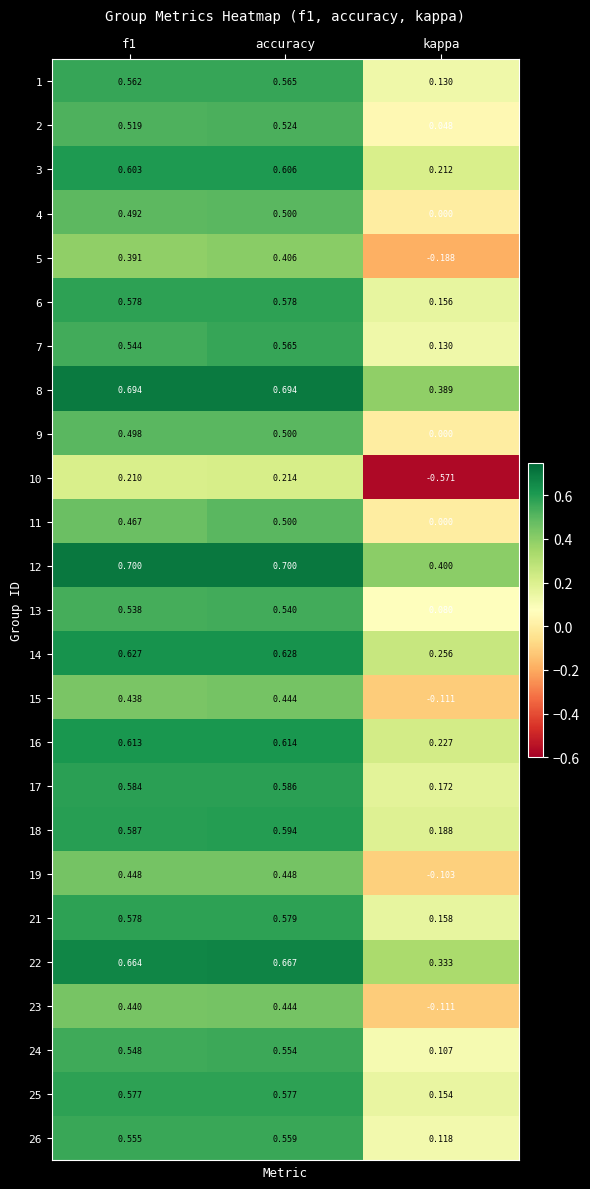

Which category has the highest value in the 24 series?

accuracy